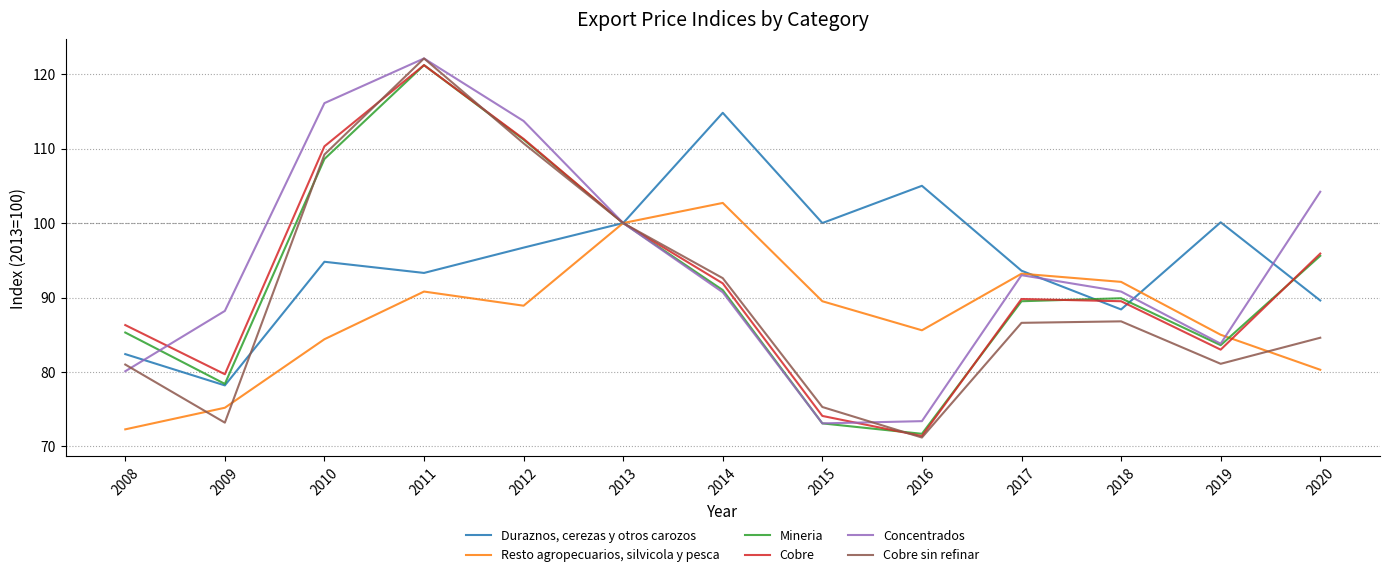

At 2008, list the series in order from largest to smallest.

Cobre, Mineria, Duraznos, cerezas y otros carozos, Cobre sin refinar, Concentrados, Resto agropecuarios, silvicola y pesca